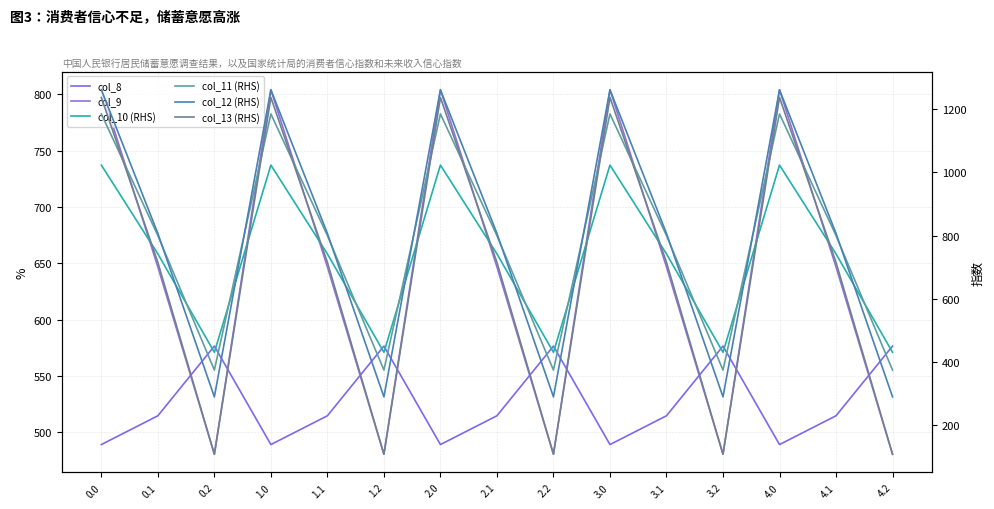

True or false: col_9 and col_12 (RHS) cross at least once.

True